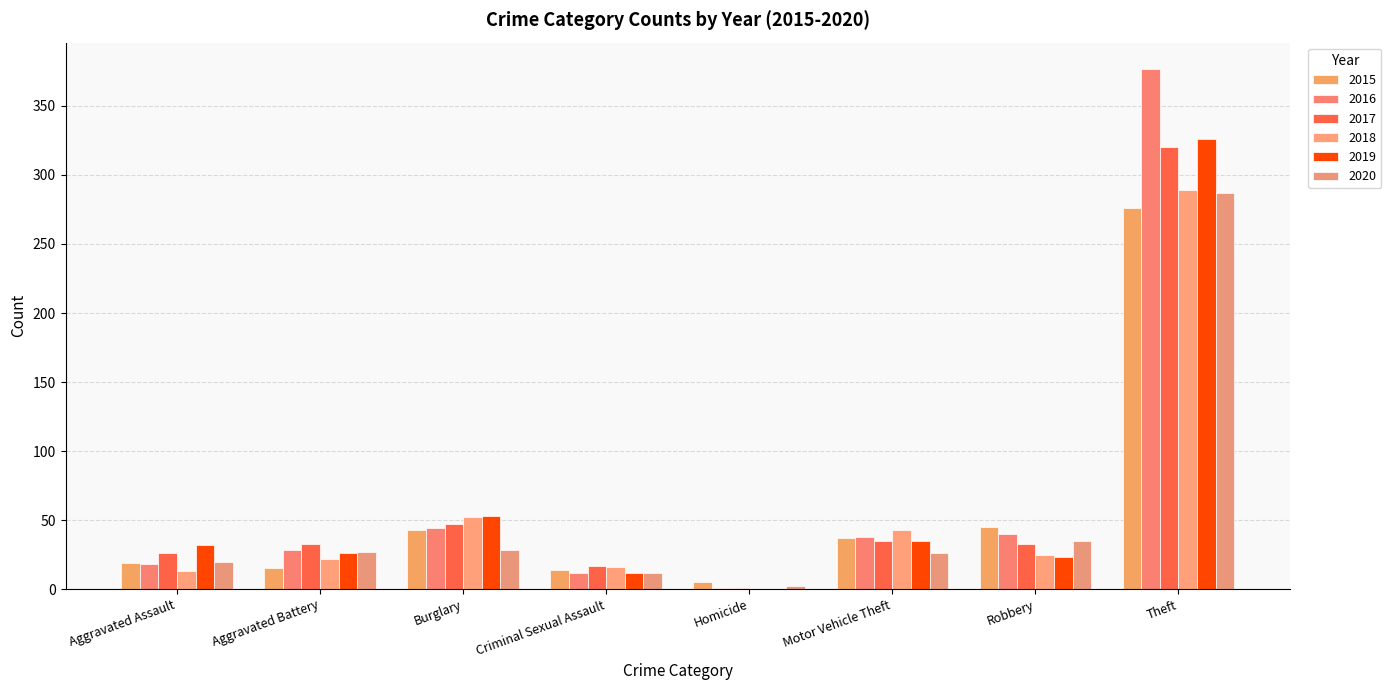

How many groups of bars are there?

8